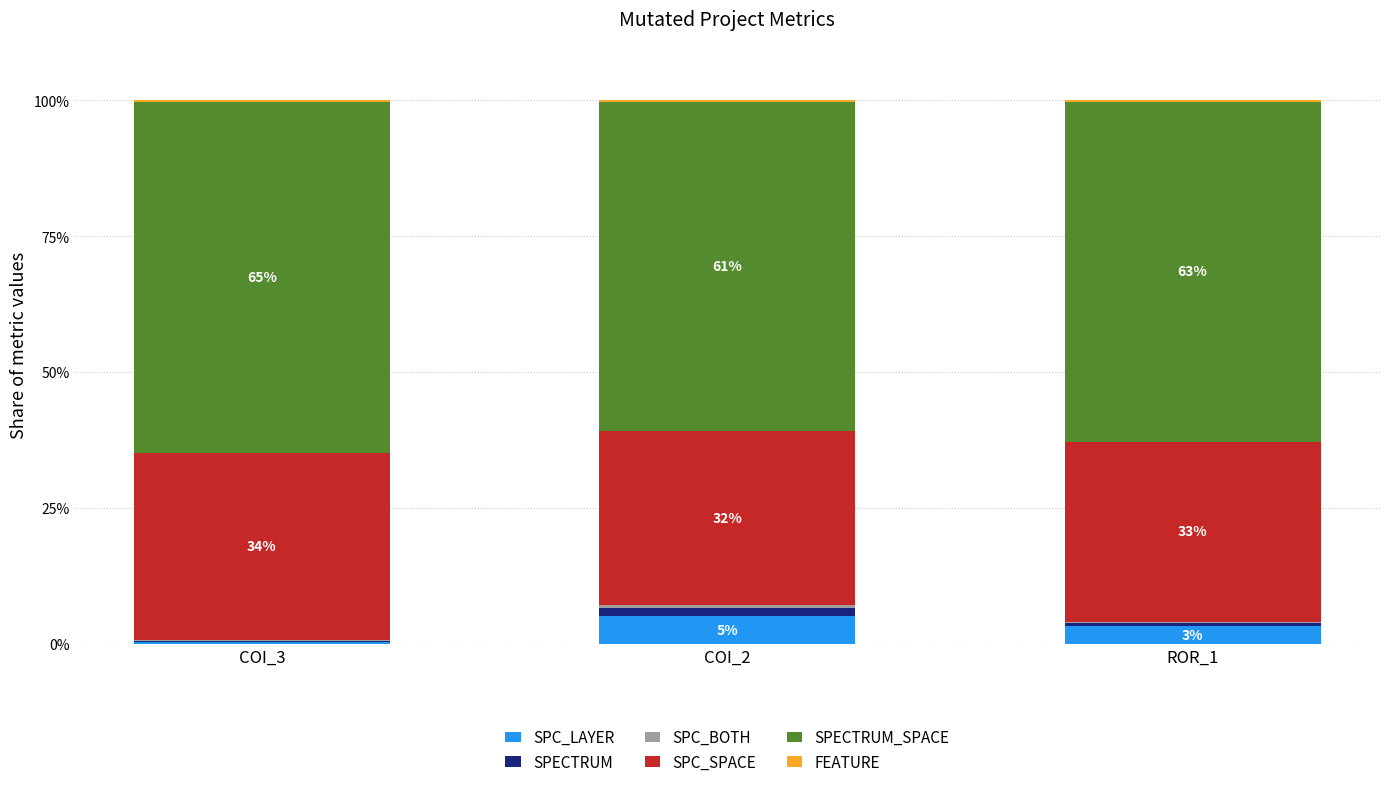

What is the label of the 1st bar from the right?

ROR_1